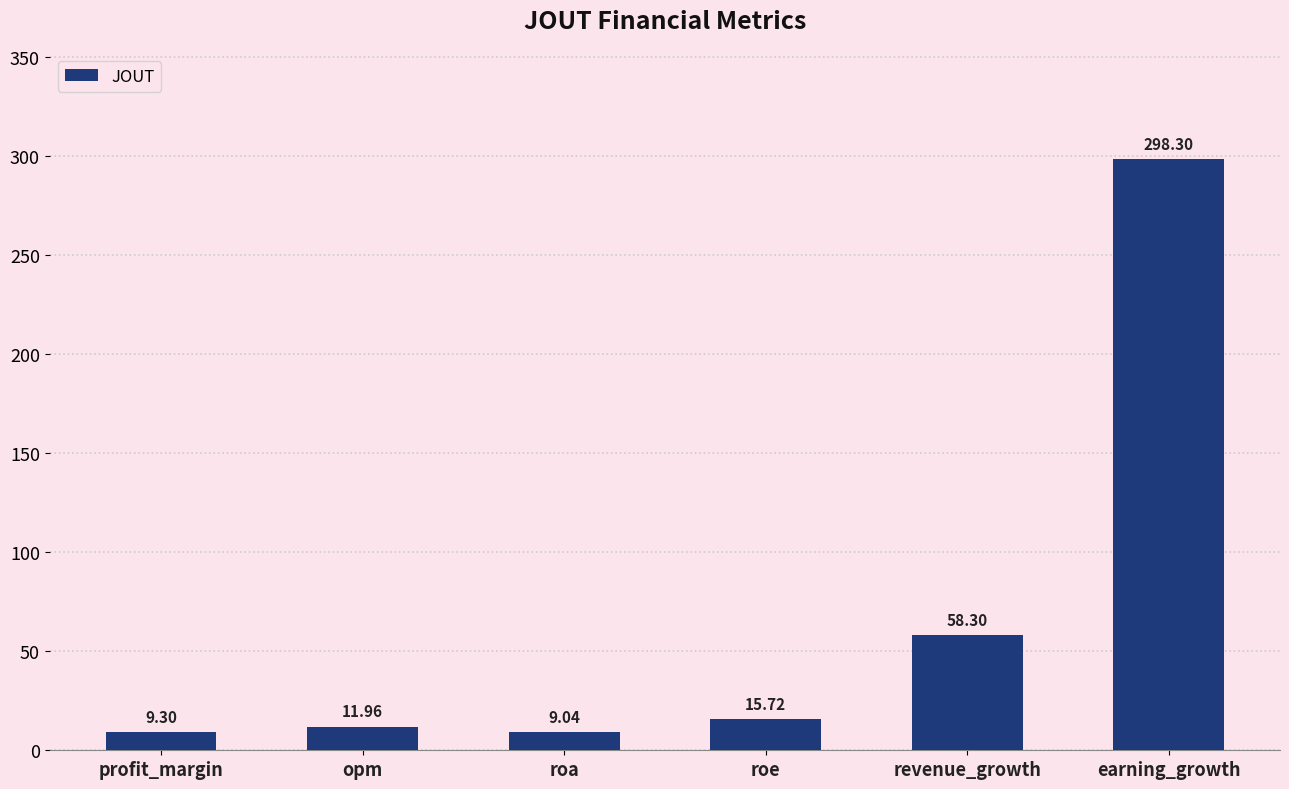

Rank the categories by value from lowest to highest.

roa, profit_margin, opm, roe, revenue_growth, earning_growth